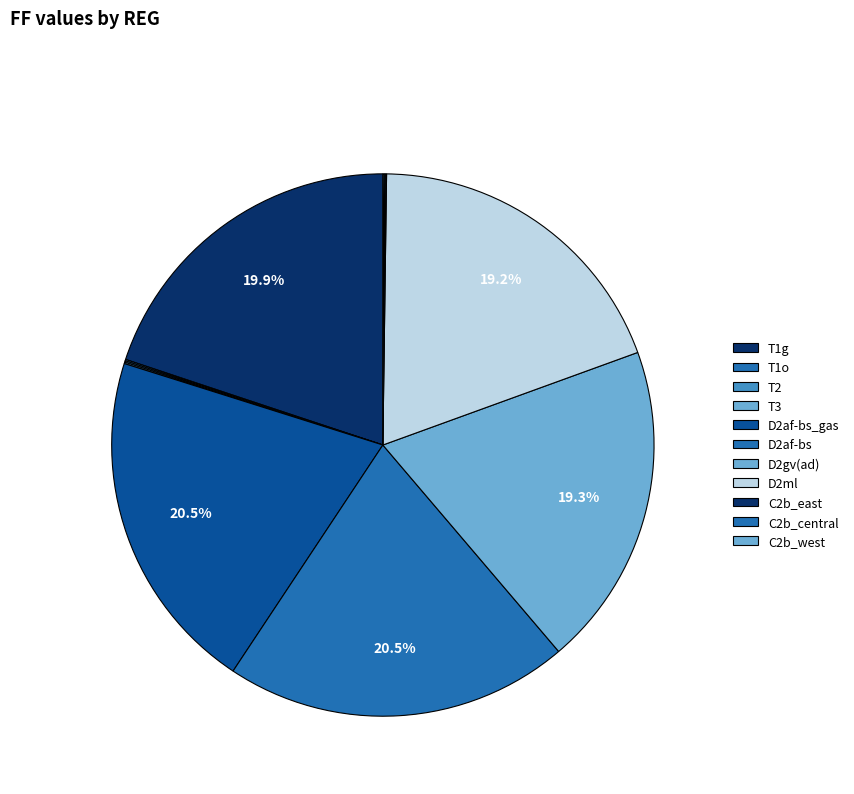

Is it true that C2b_central is 1% of the pie?

False